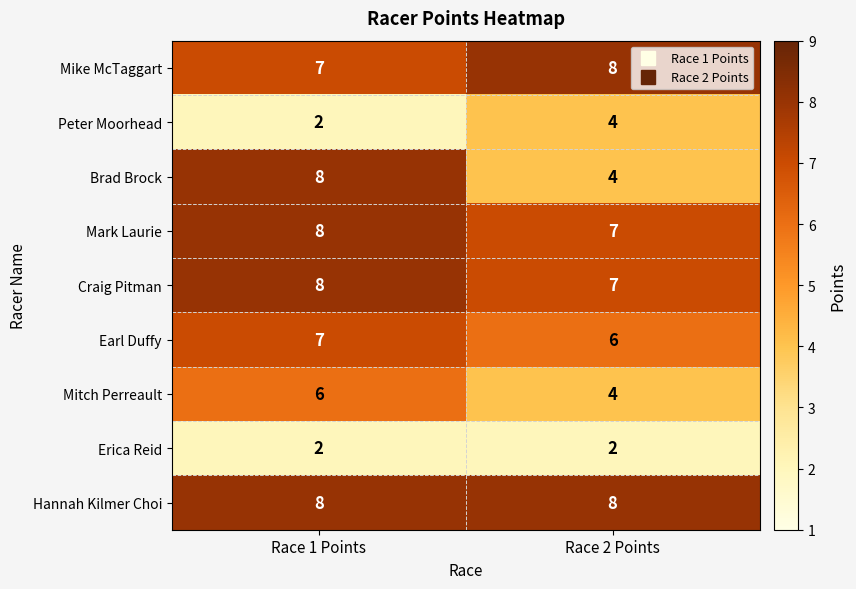

Read the Mark Laurie value at Race 1 Points.

8